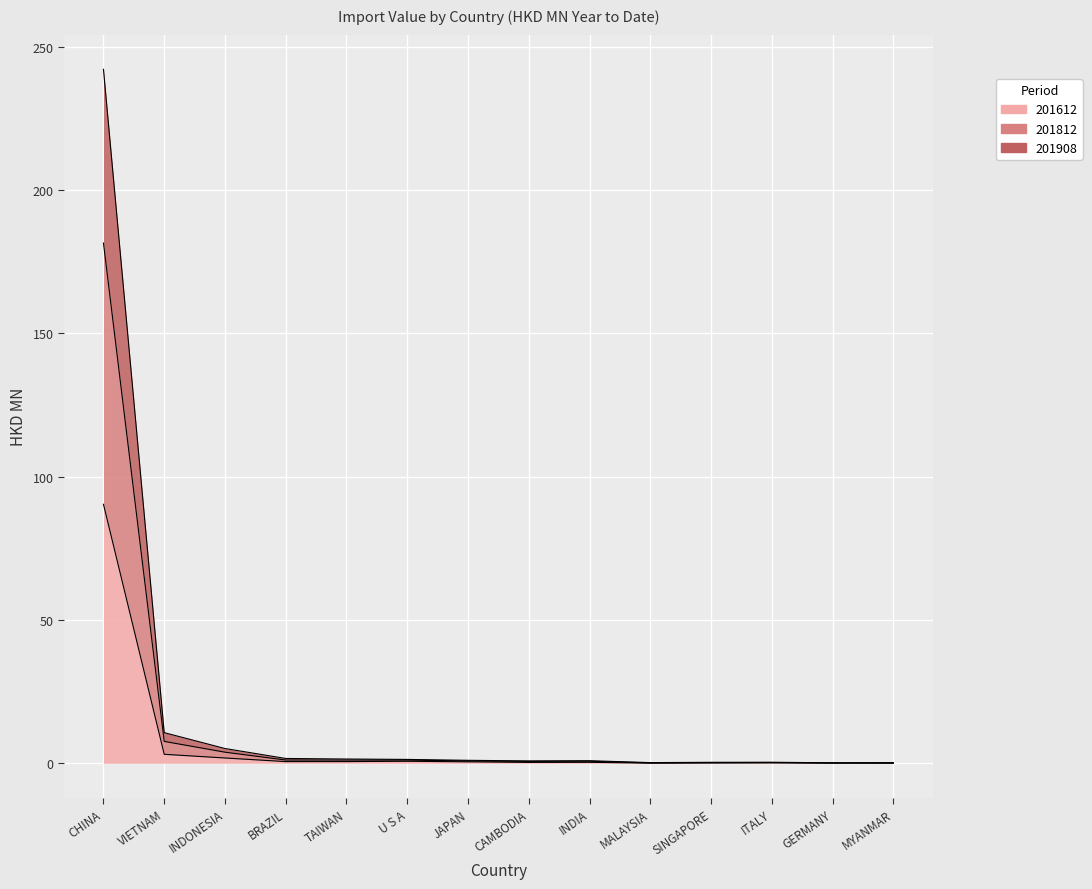

Which series has the largest total across all categories?

201812